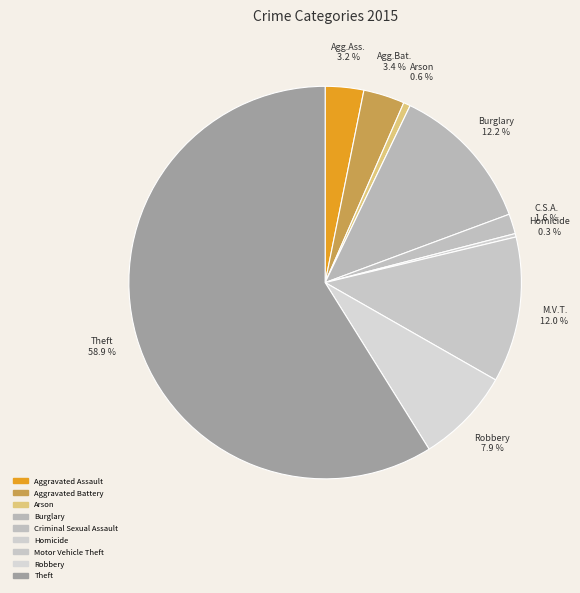

To the nearest percent, what is the difference between the largest and smallest slice percentages?

59%